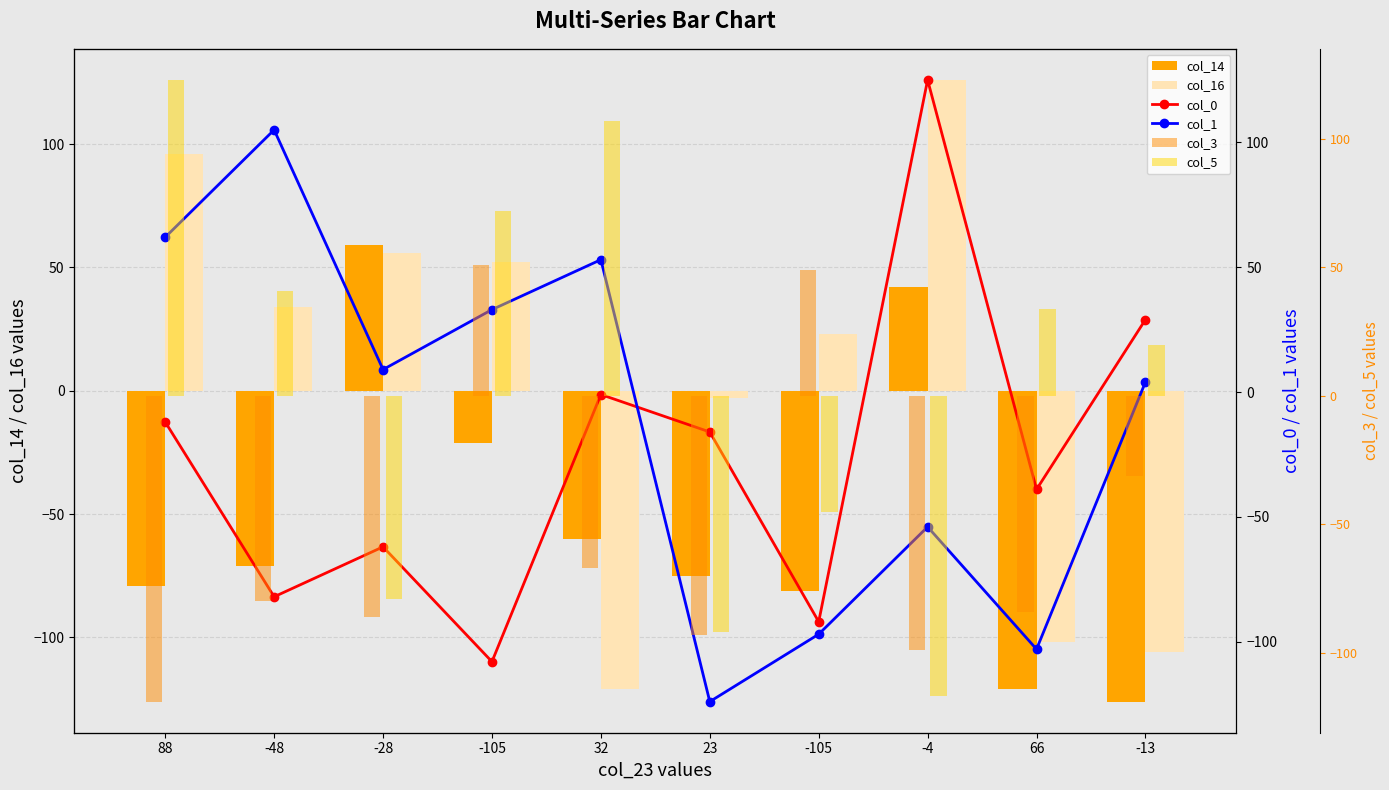

Which series has the largest total across all categories?

col_5